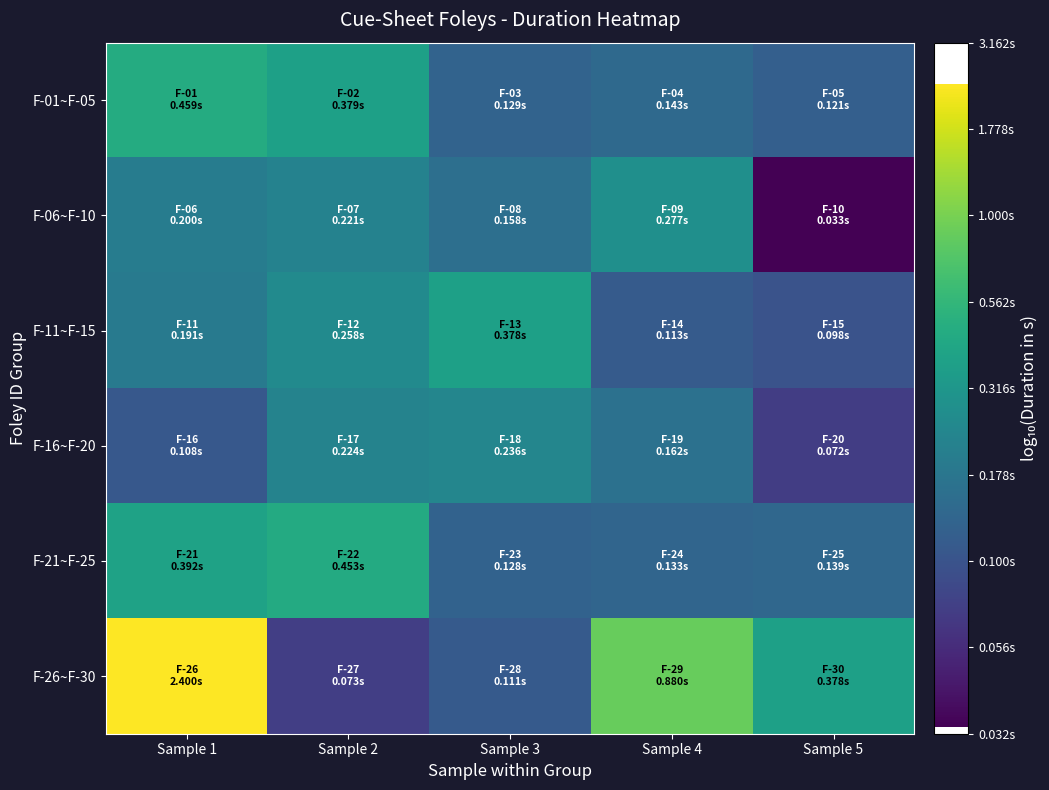

At Sample 2, list the series in order from largest to smallest.

F-21~F-25, F-01~F-05, F-11~F-15, F-16~F-20, F-06~F-10, F-26~F-30